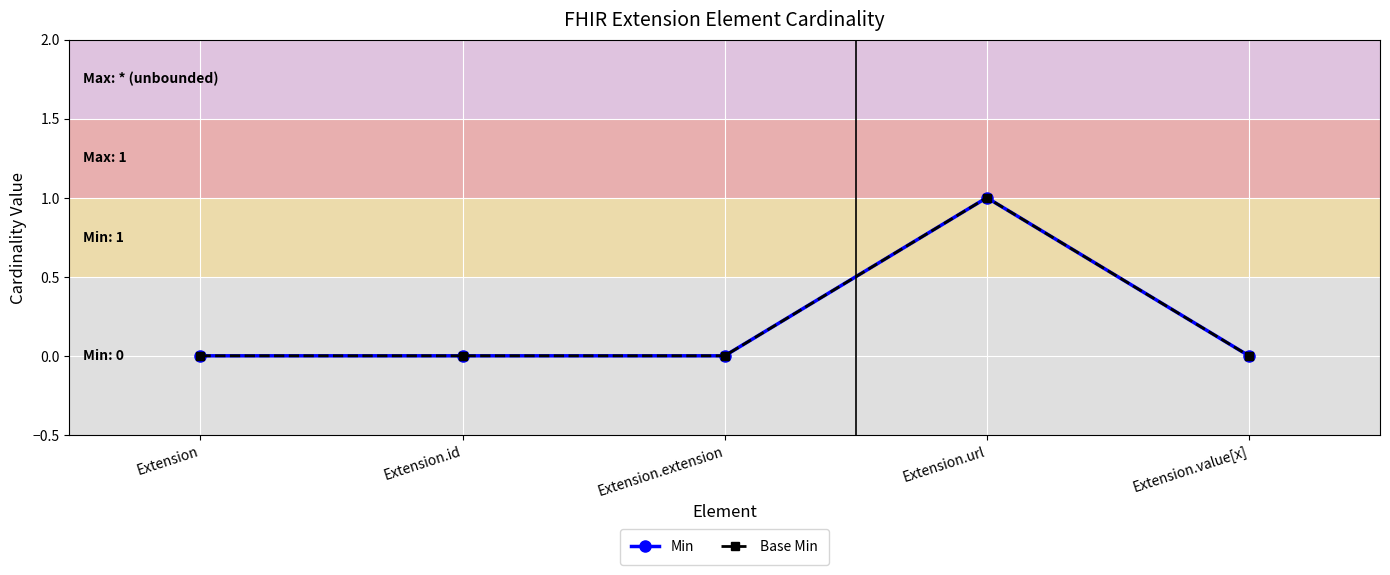

Reading left to right, extract all data points from this chart.

Min: Extension=0	Extension.id=0	Extension.extension=0	Extension.url=1	Extension.value[x]=0
Base Min: Extension=0	Extension.id=0	Extension.extension=0	Extension.url=1	Extension.value[x]=0